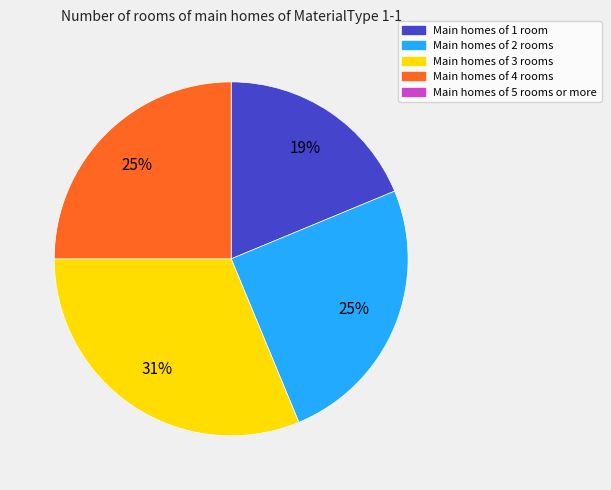

Does any single category account for the majority?

No